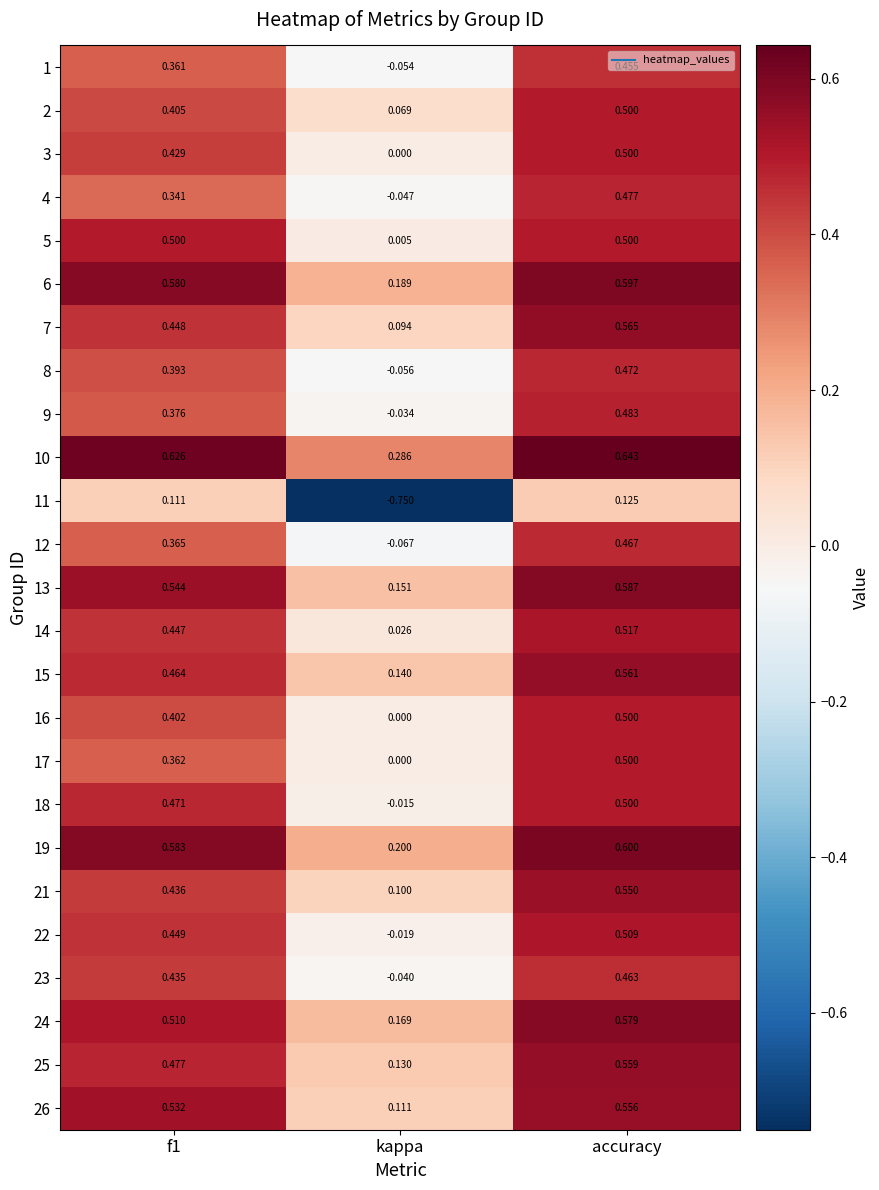

At which label does 26 reach its peak?

accuracy